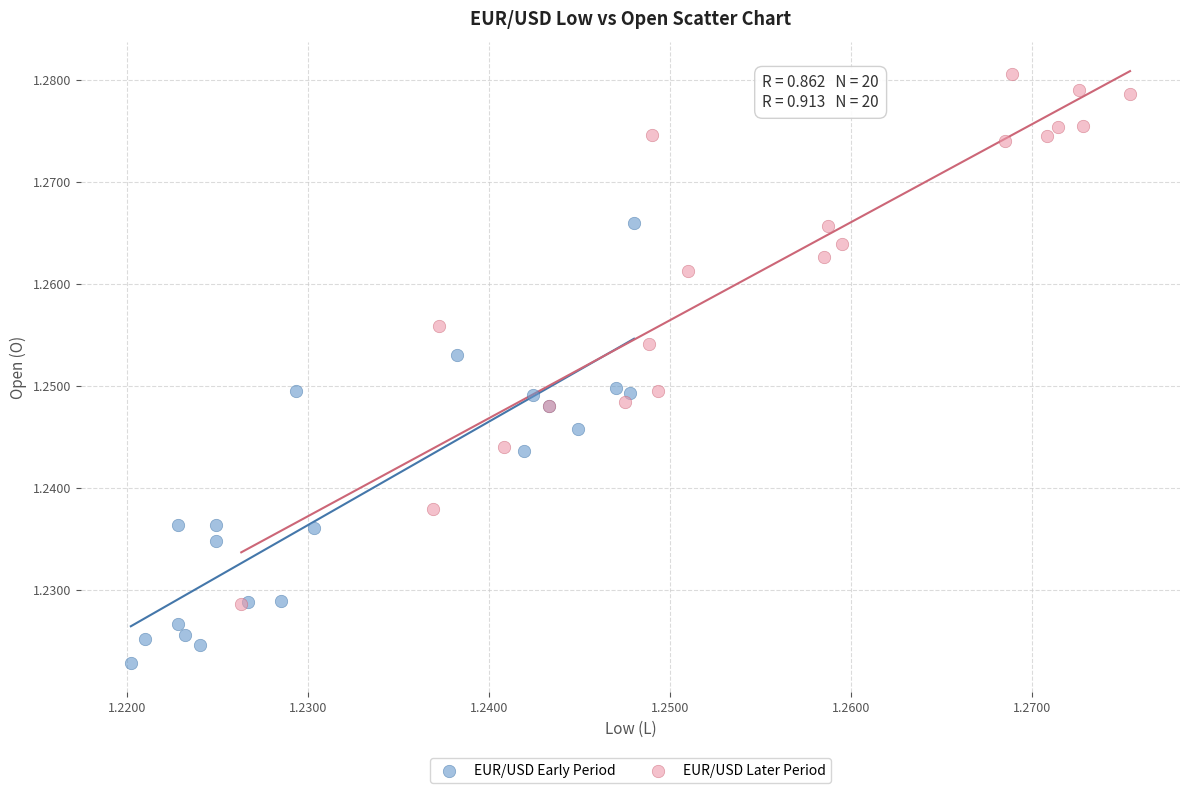

Which series contains the highest Y value?

EUR/USD Later Period